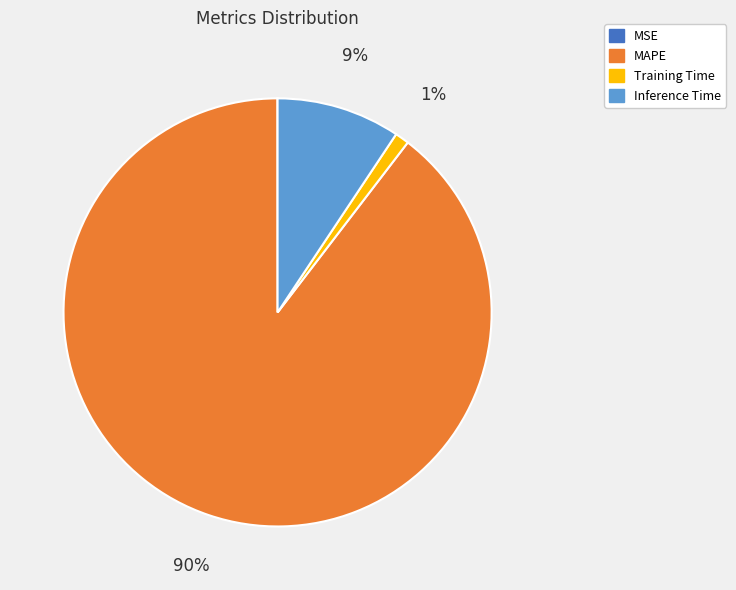

To the nearest percent, what percentage of the pie is Training Time?

1%